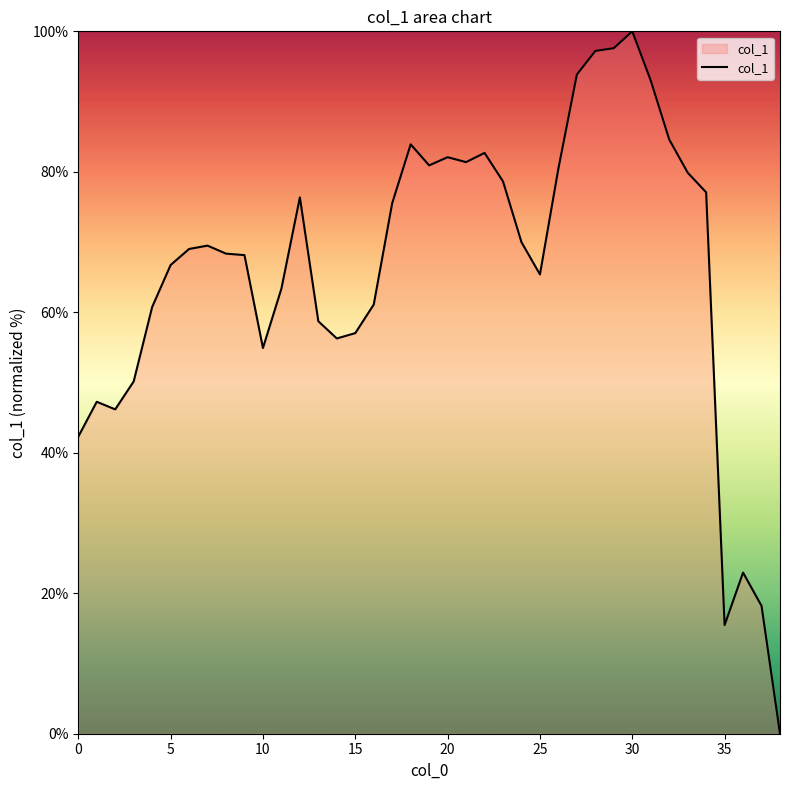

What is the difference between the maximum and minimum values?

100.0